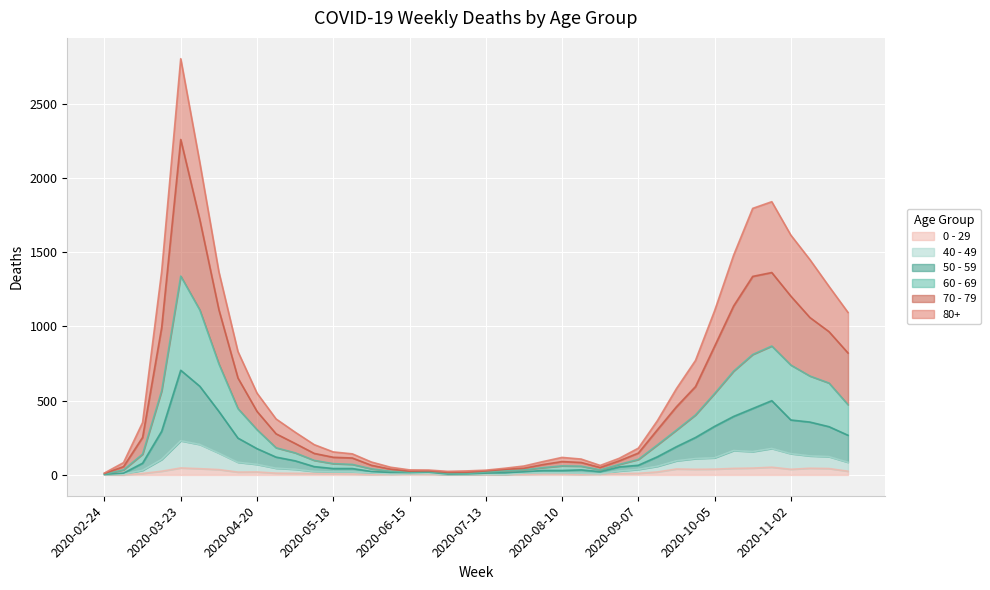

How many distinct data groups are displayed?

6